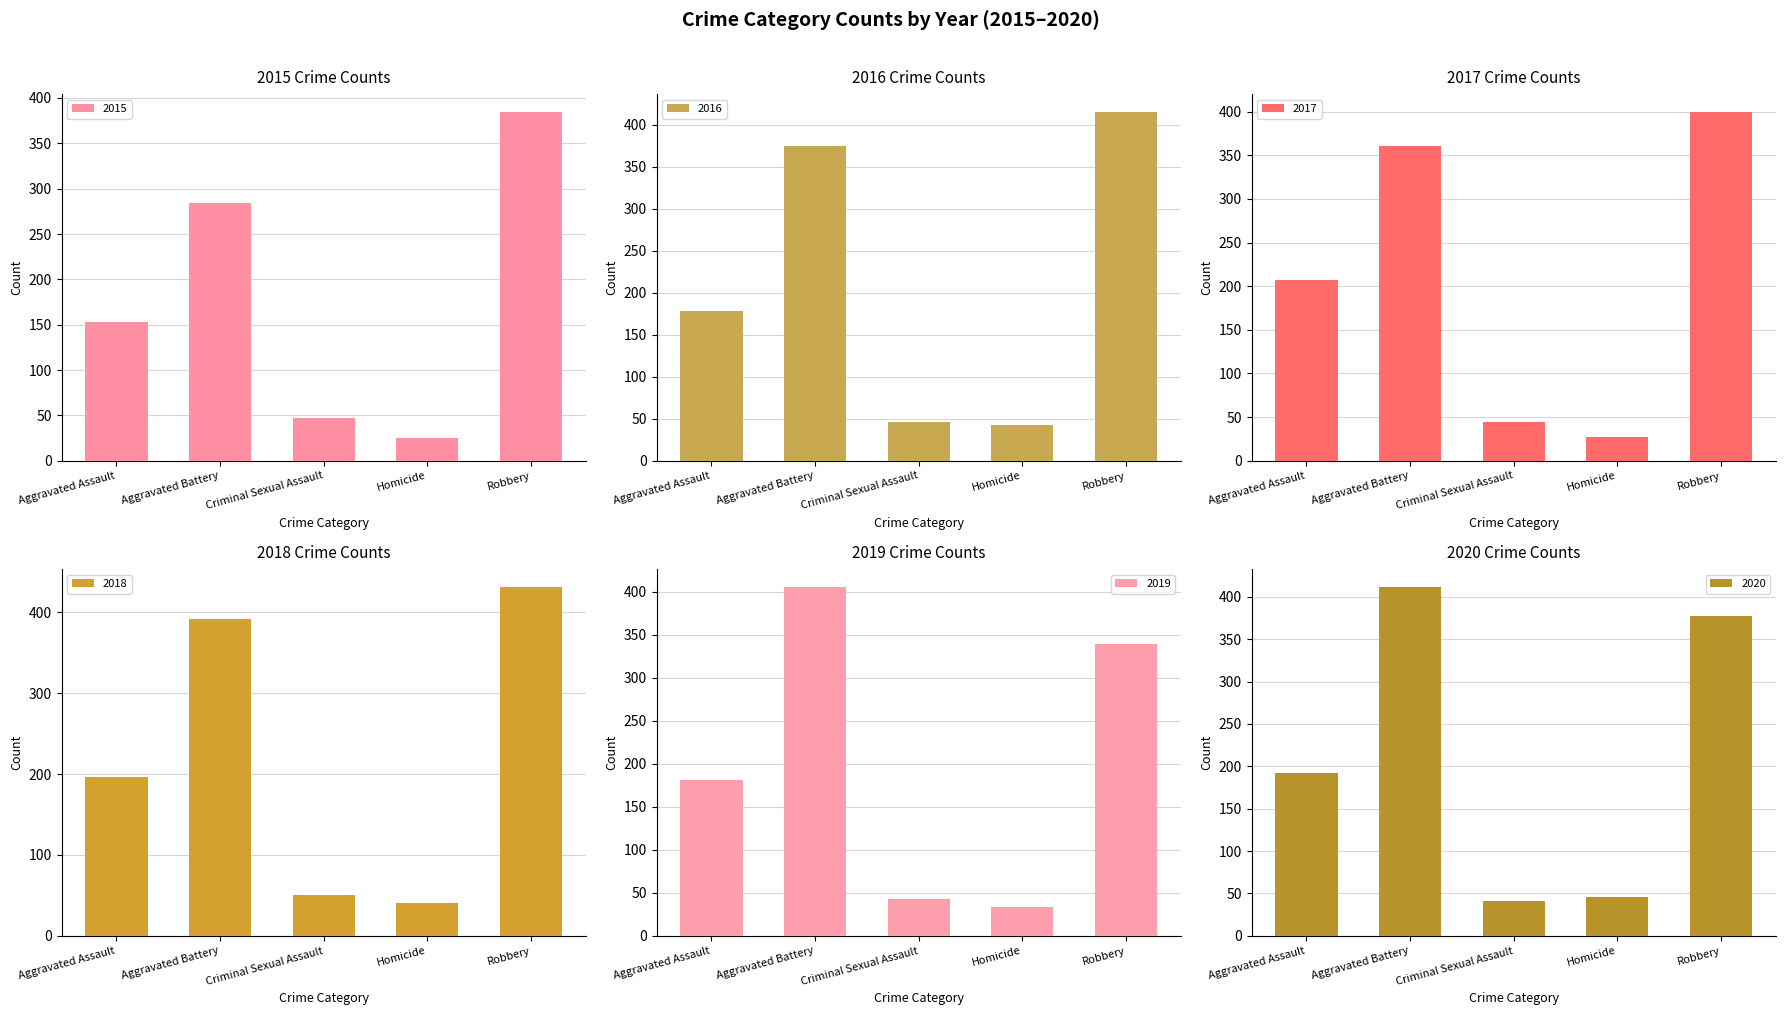

How many groups of bars are there?

5